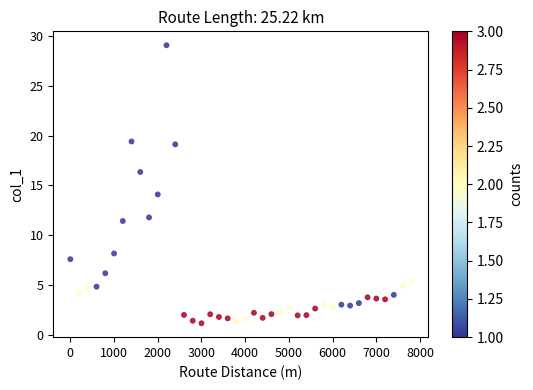

What Y value in the scatter plot is closest to 15?

14.1